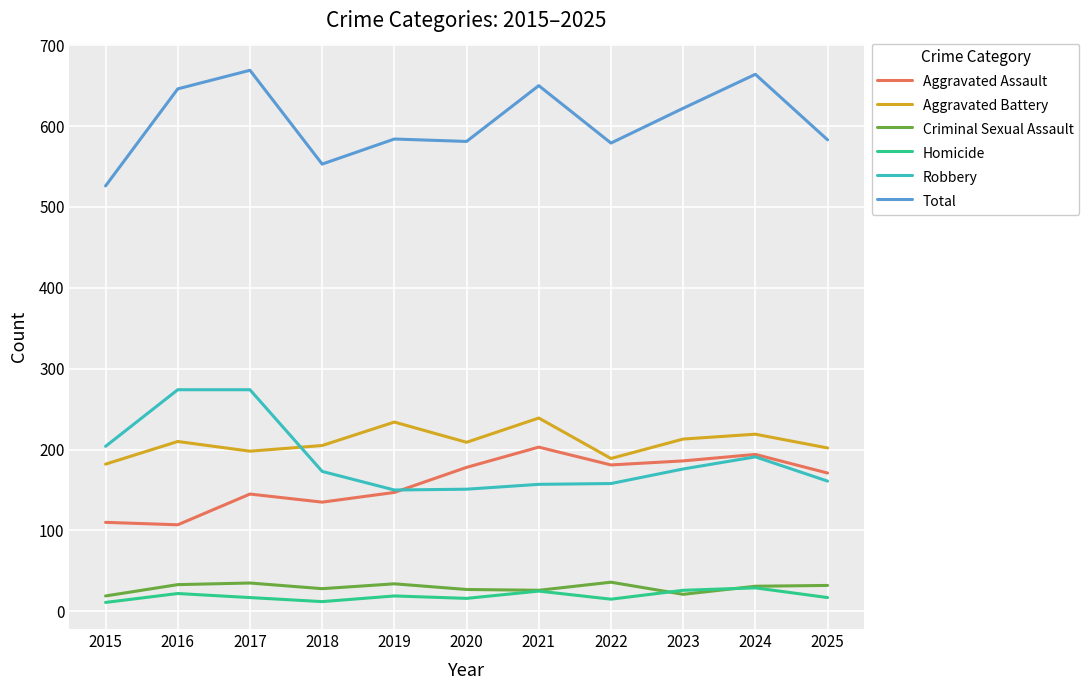

True or false: Robbery and Criminal Sexual Assault cross at least once.

False